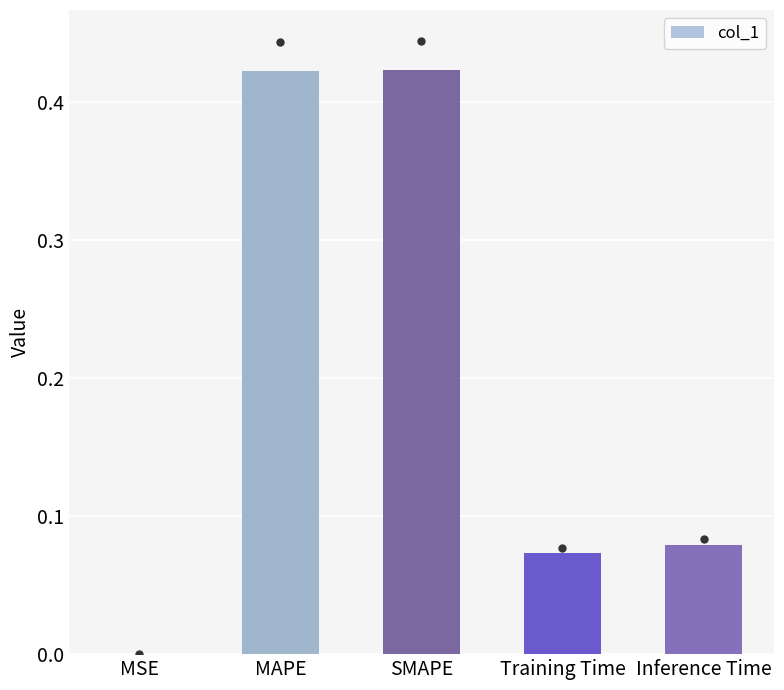

What is the change in value from SMAPE to Inference Time?

-0.3